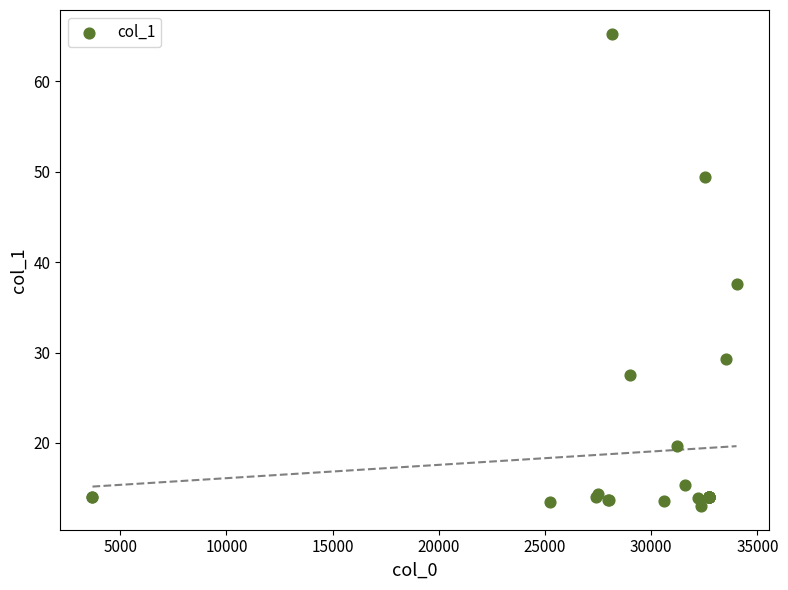

What Y value in the scatter plot is closest to 39?

37.6